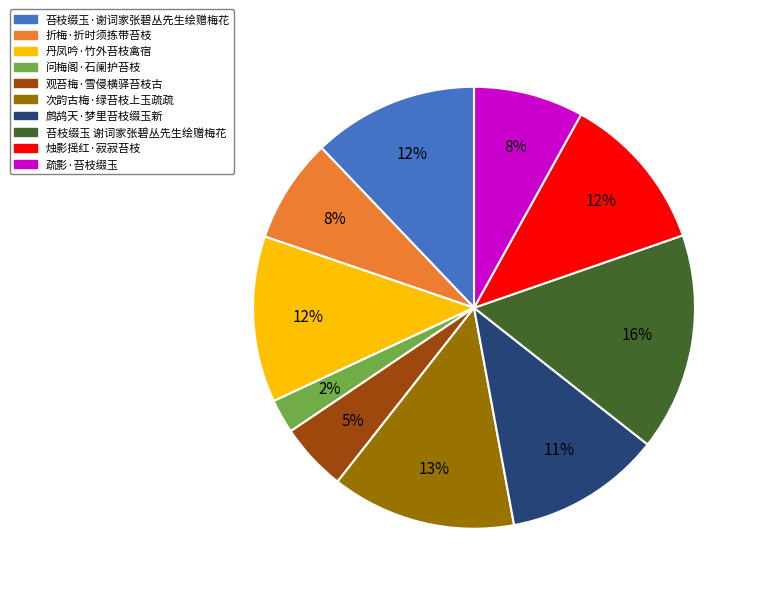

Does any single category account for the majority?

No